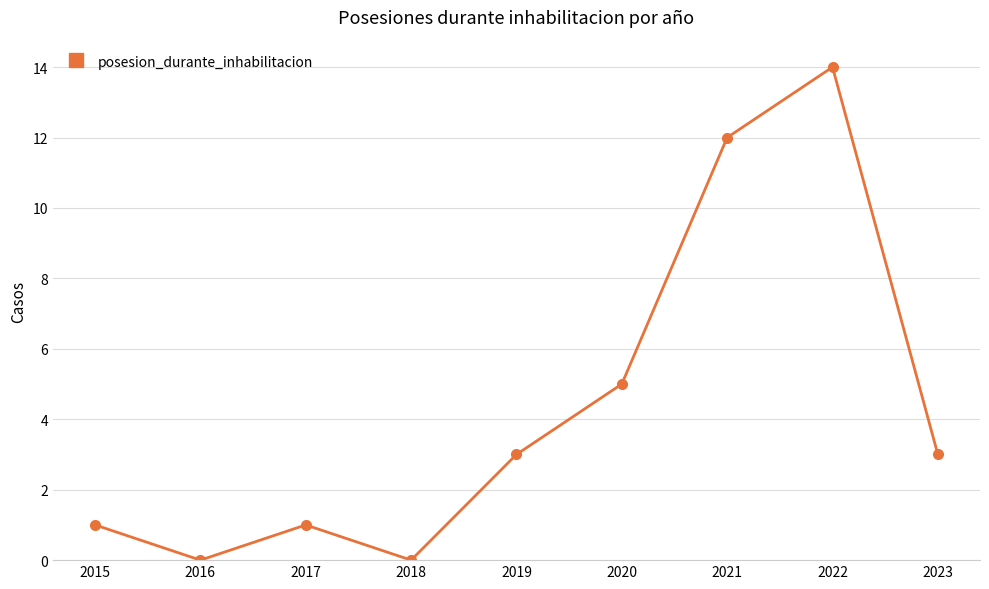

What is the value of the 8th point from the left?

14